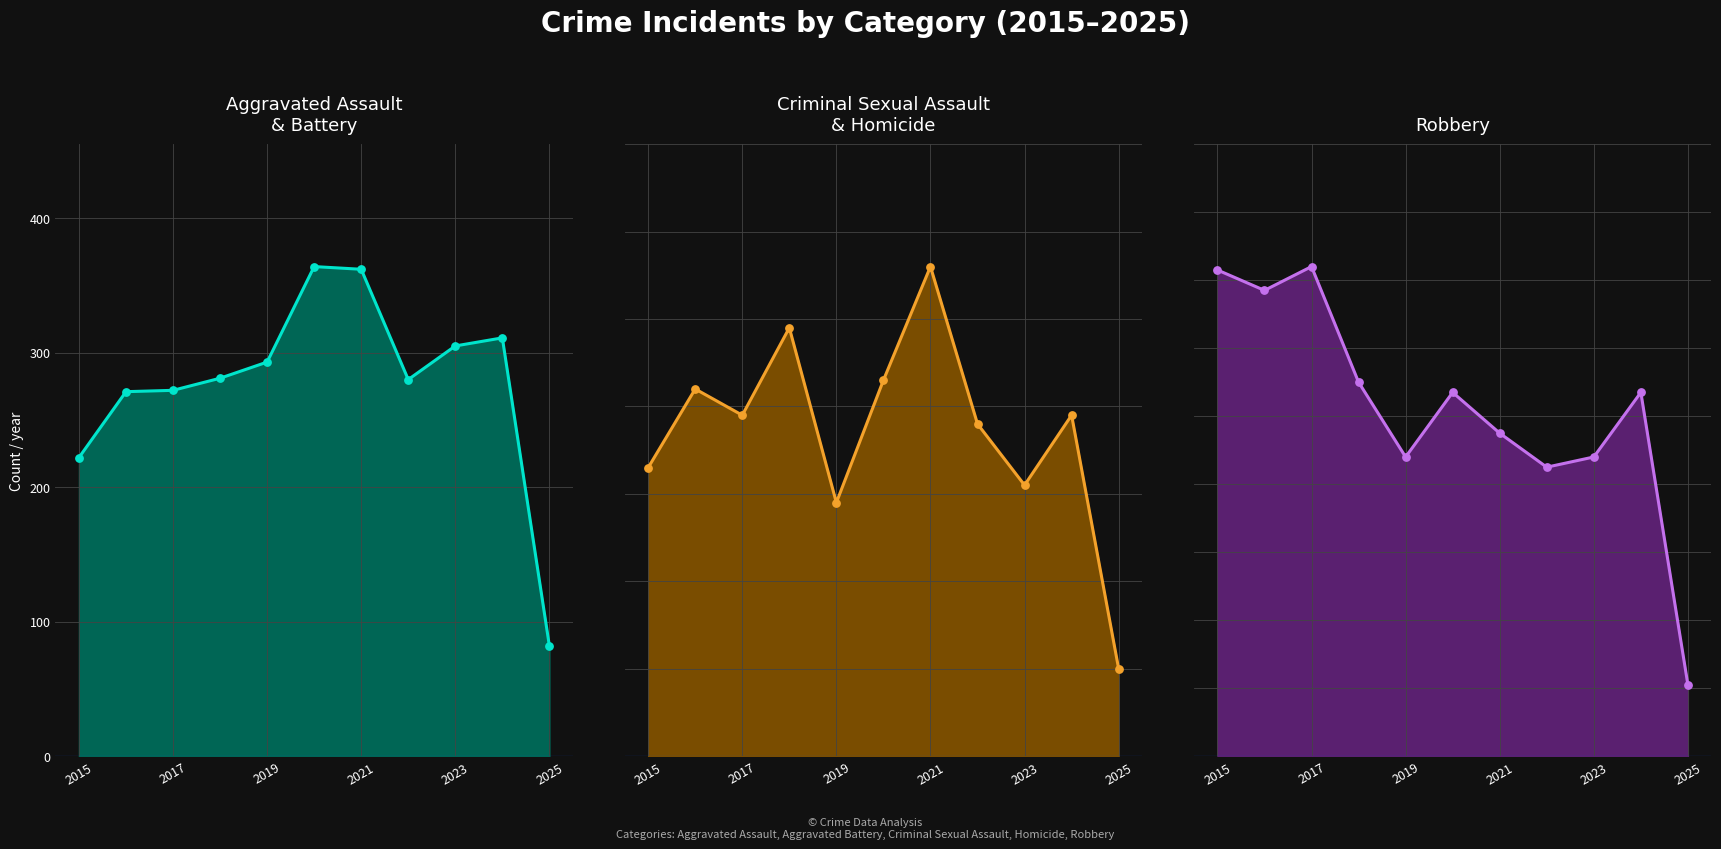

Is the value of Robbery_line at 2015 greater than the value of Robbery_dots at 2021?

Yes